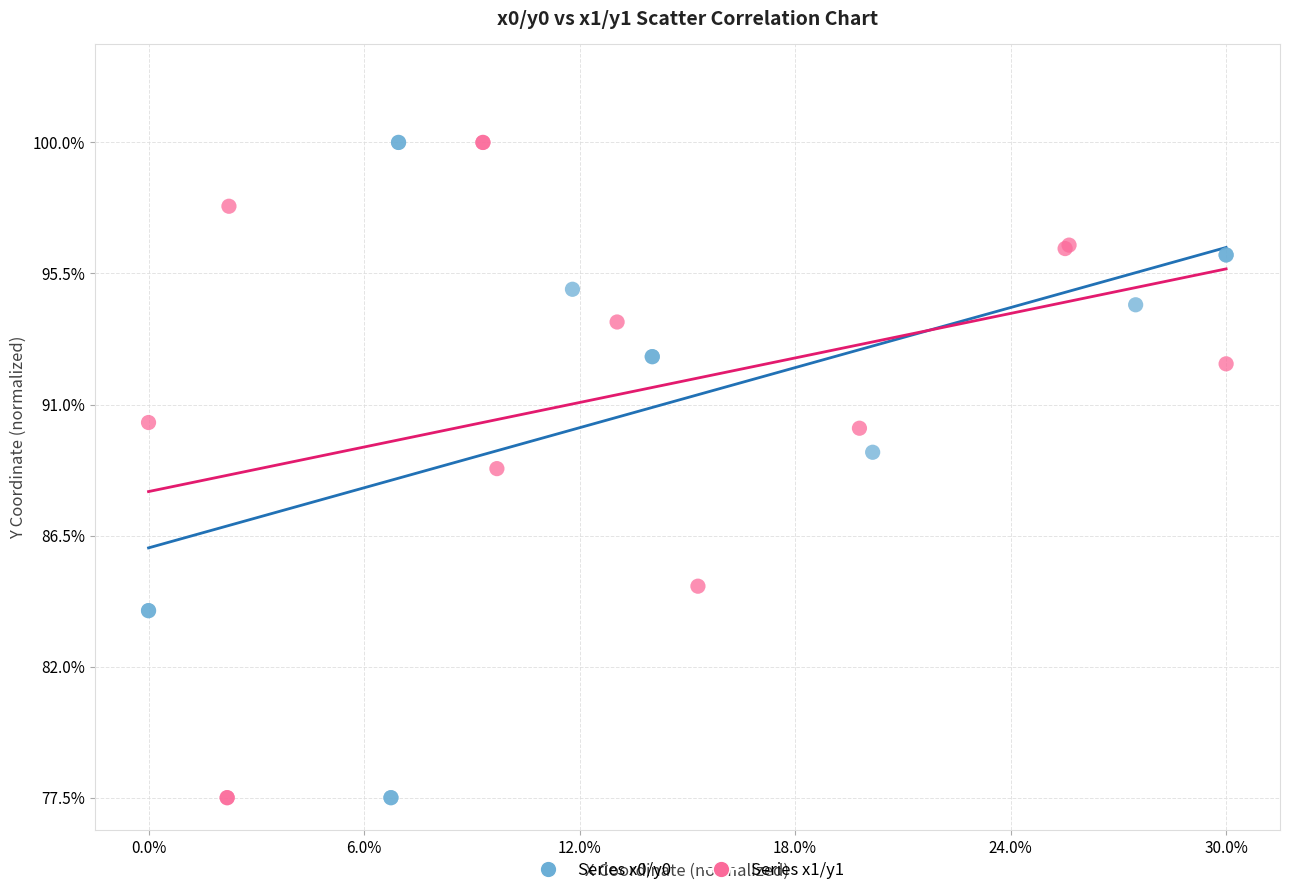

What are all the series names shown in the legend?

Series x0/y0, Series x1/y1